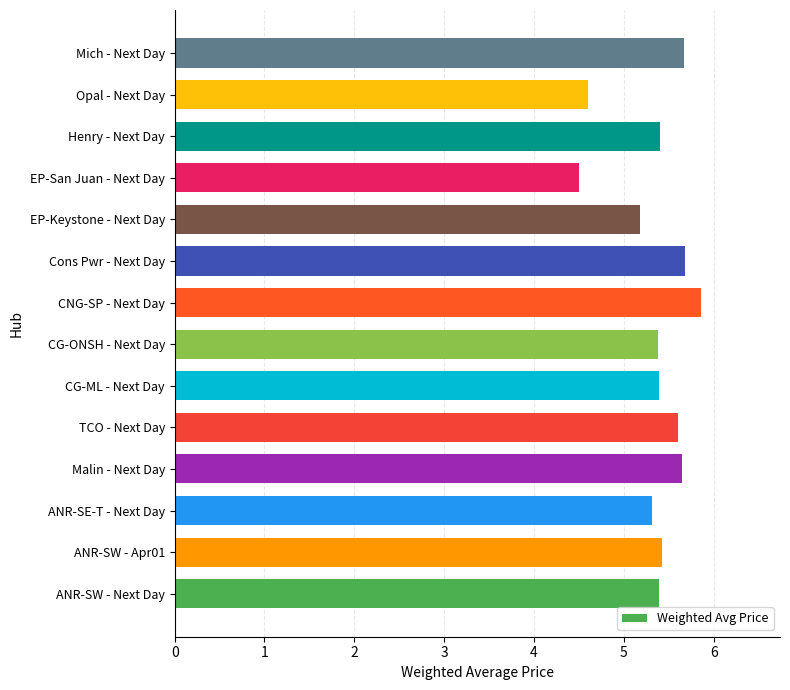

The value at Malin - Next Day is 7.7. True or false?

False